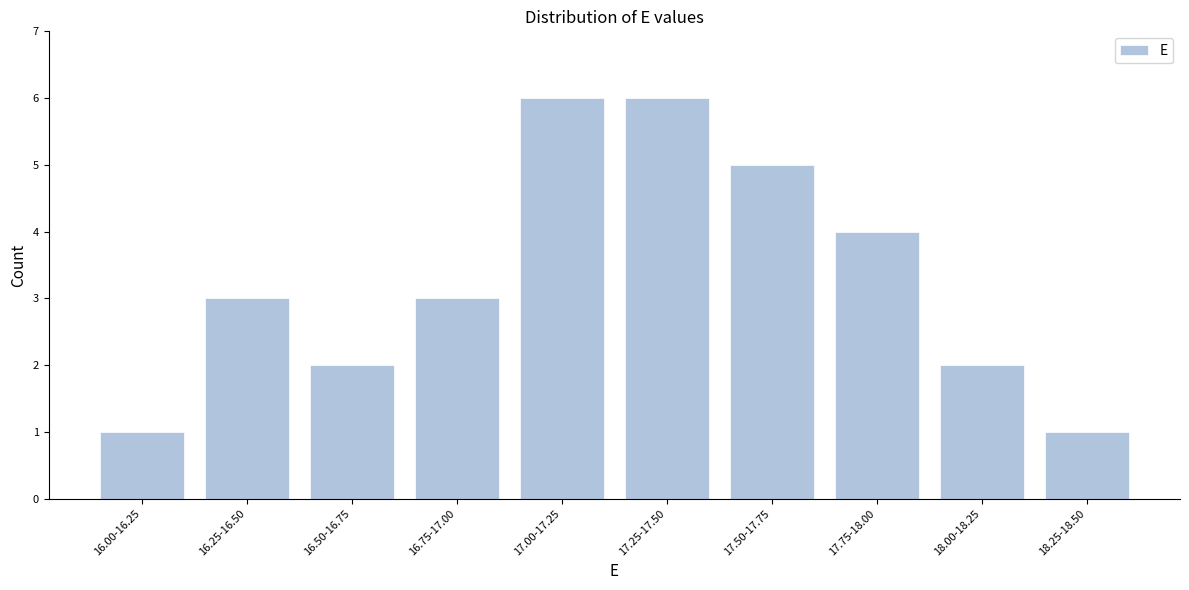

Reading left to right, transcribe all the data shown in this chart.

1	3	2	3	6	6	5	4	2	1